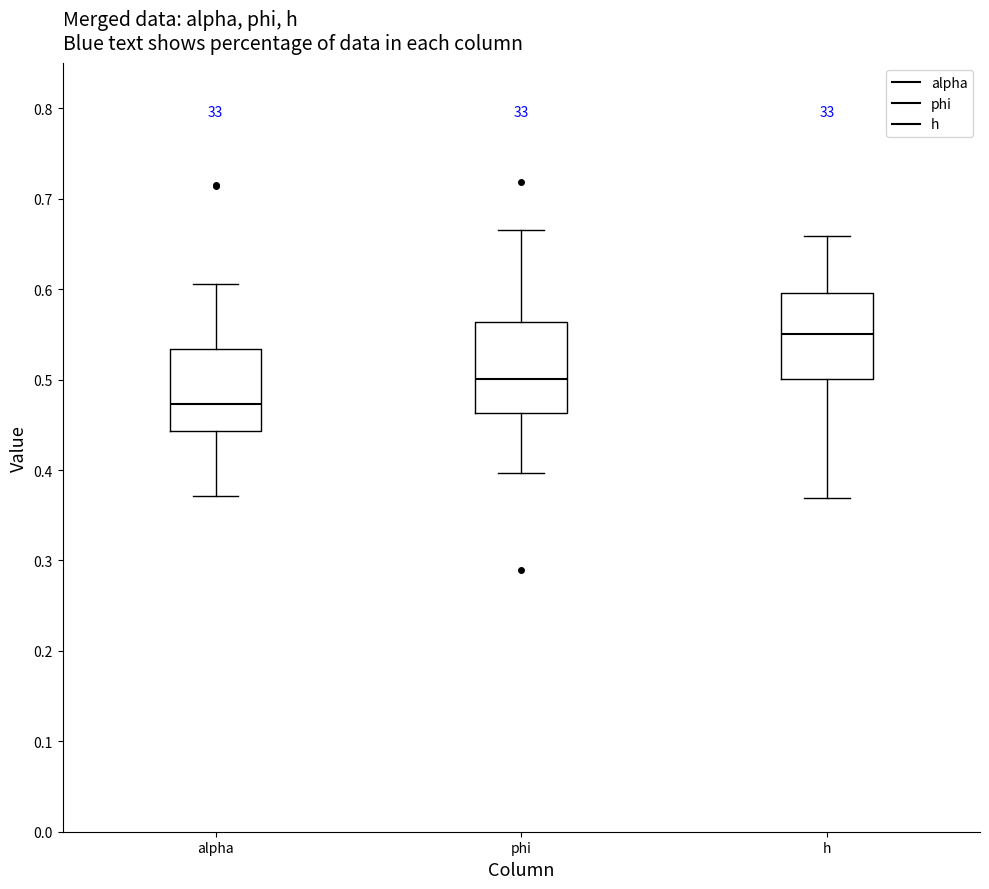

Which box's median line is the lowest?

alpha